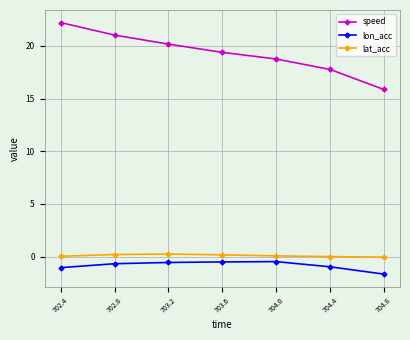

What is the approximate value of lon_acc at 702.8?

-0.7